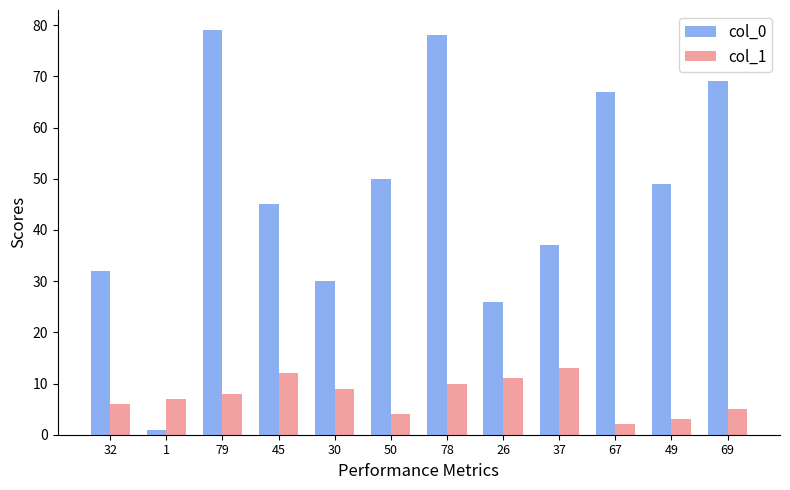

Rank the series at 45 from highest to lowest value.

col_0, col_1